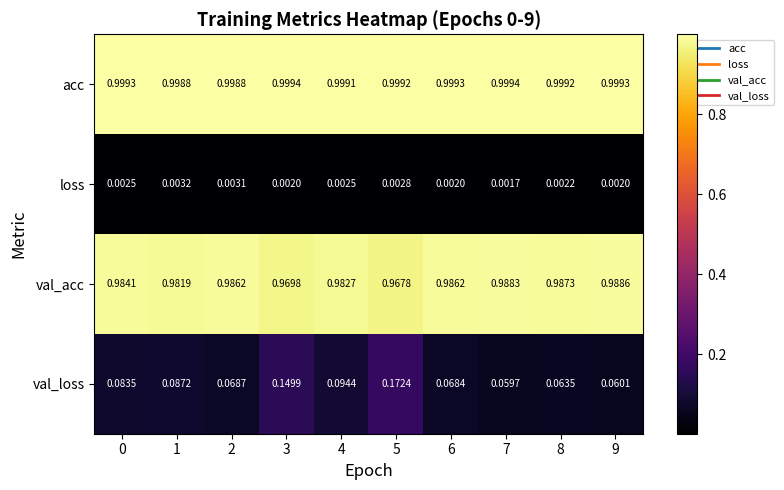

Which series has the widest spread of values?

val_loss